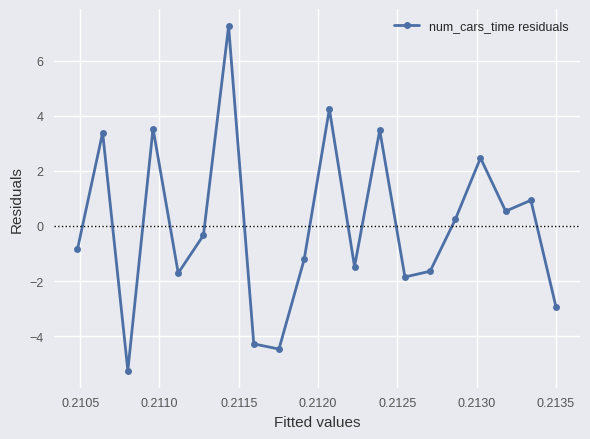

How many points are higher than both their immediate neighbors (excluding endpoints)?

7